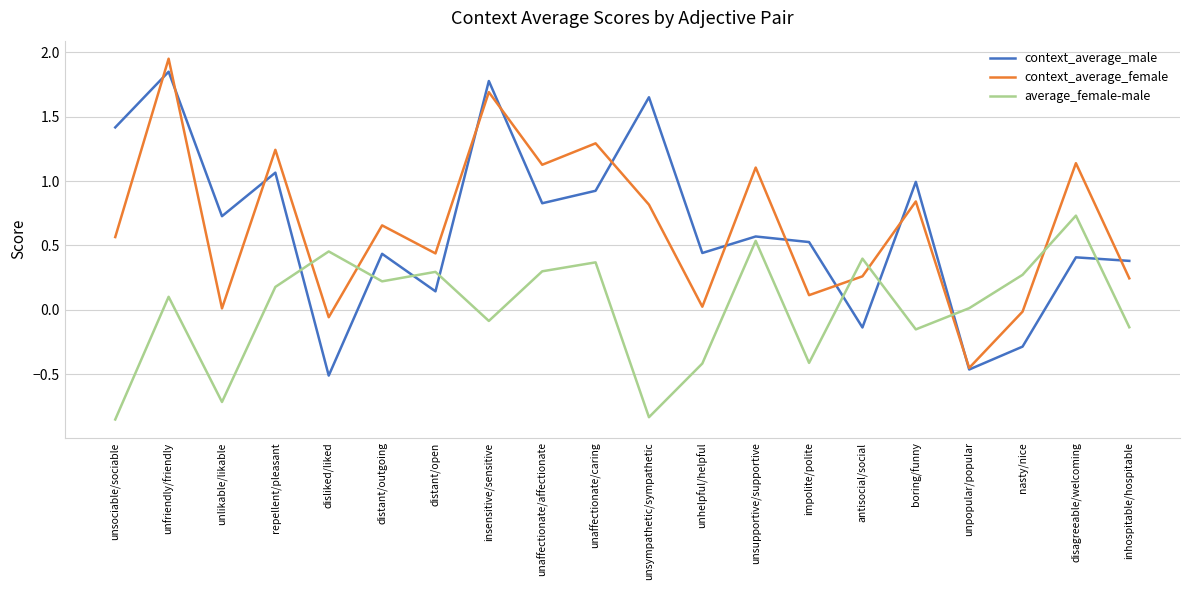

List the series in order of their peak value, lowest first.

average_female-male, context_average_male, context_average_female